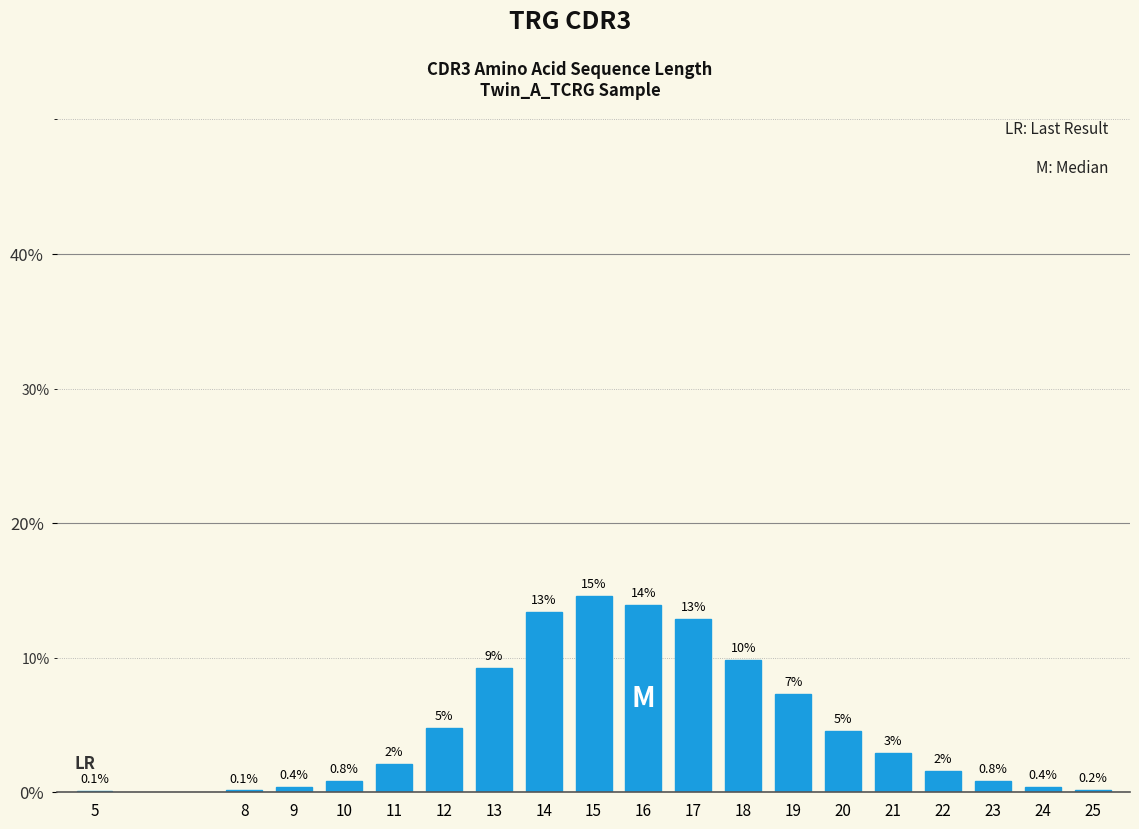

Are the bars horizontal?

No